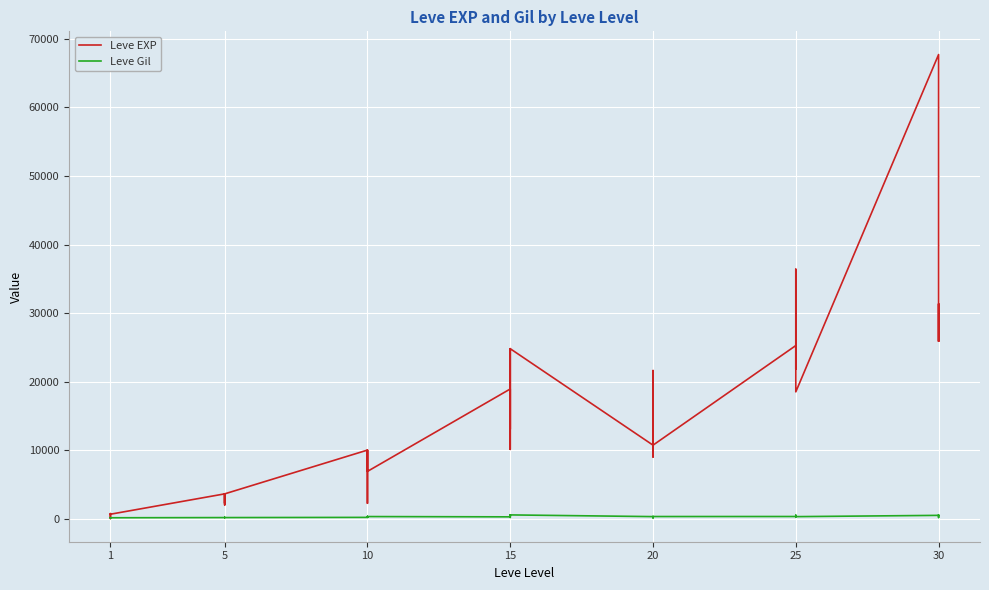

Where is the first local minimum for Leve EXP?

1